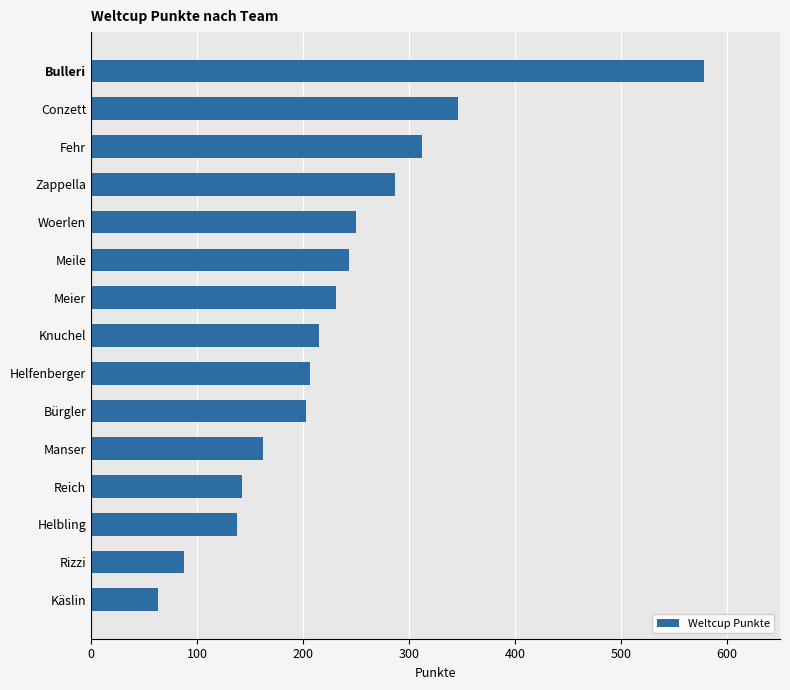

Reading bottom to top, what are all the values shown in this chart?

Käslin=63	Rizzi=88	Helbling=138	Reich=142	Manser=162	Bürgler=203	Helfenberger=207	Knuchel=215	Meier=231	Meile=243	Woerlen=250	Zappella=287	Fehr=312	Conzett=346	Bulleri=578